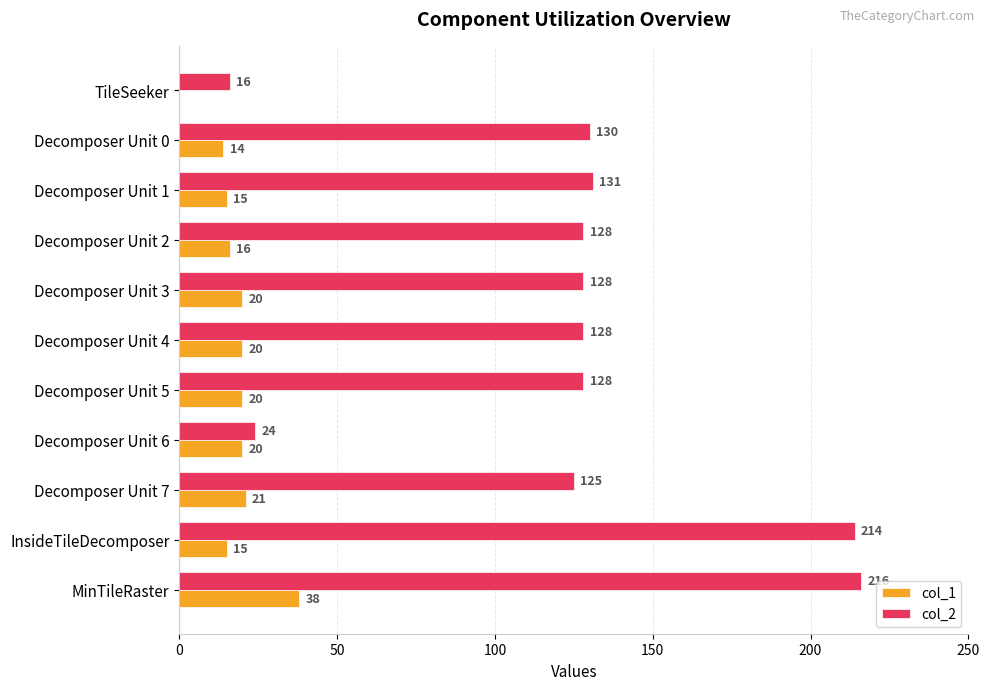

Which category has the highest value across all series?

MinTileRaster